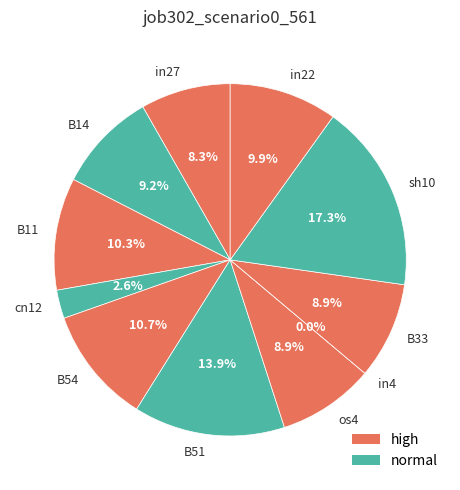

What is the largest slice in the pie chart?

sh10